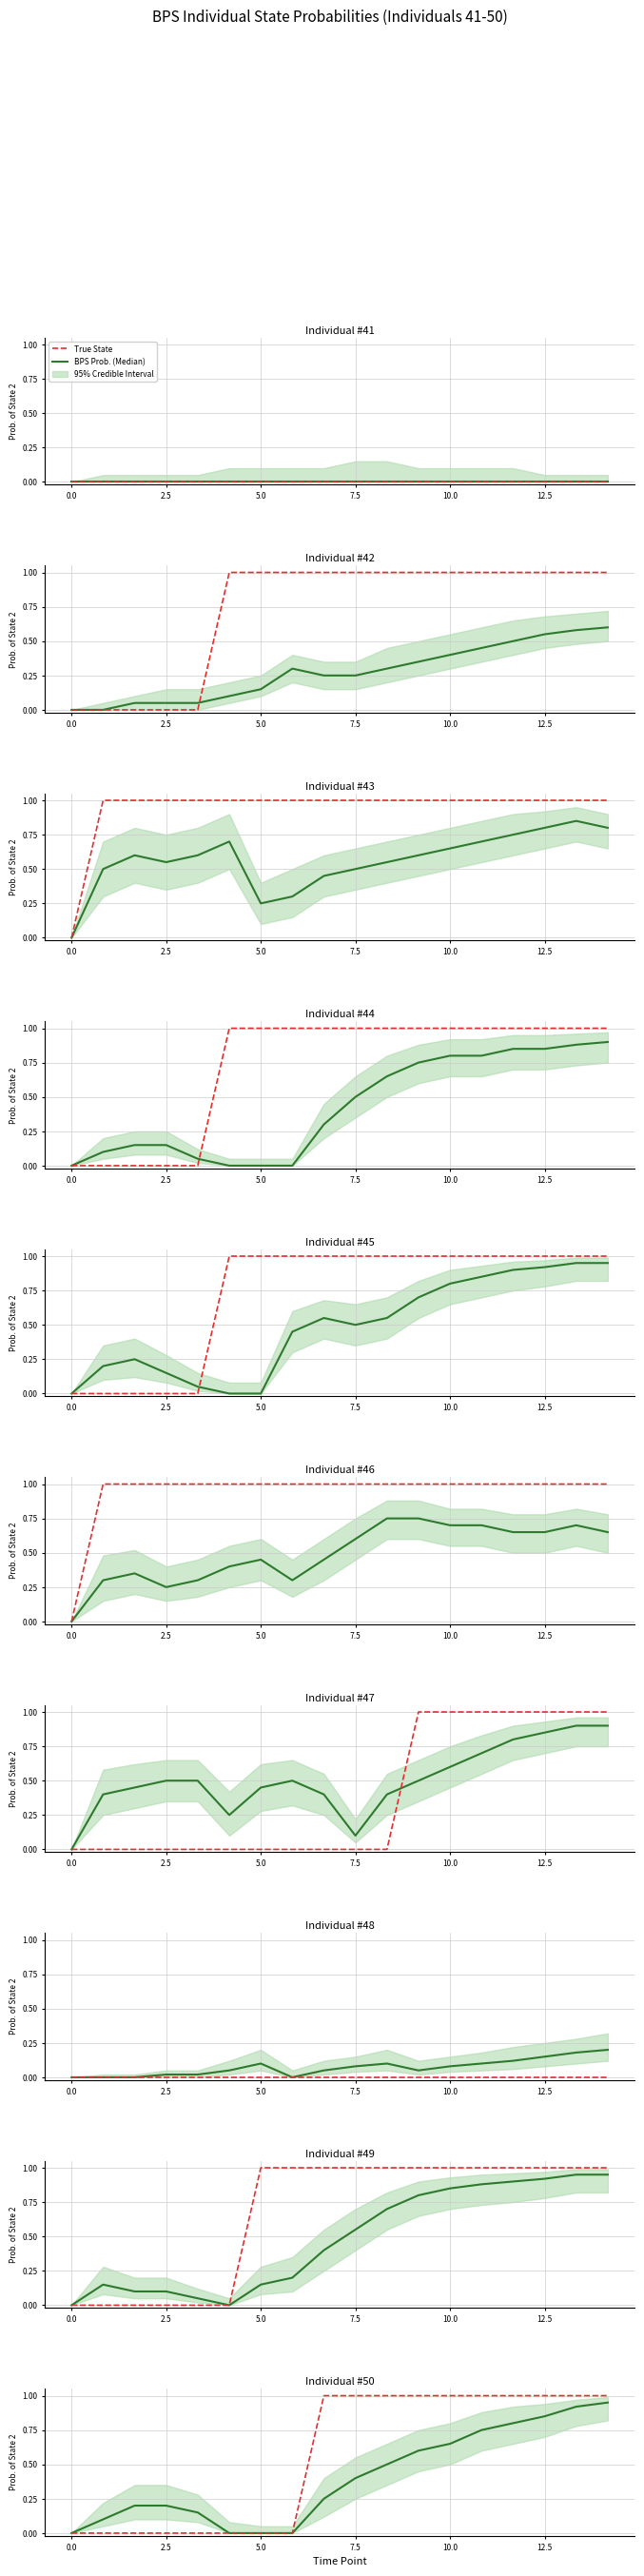

Is it true that True State equals 1.7 at 10.0?

False